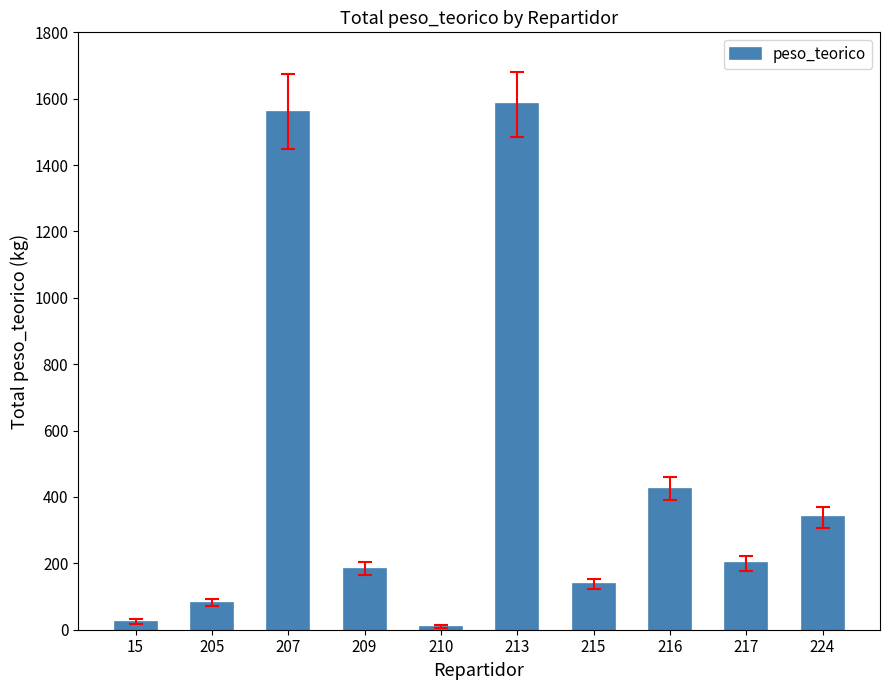

At which label is the value closest to 796?

216